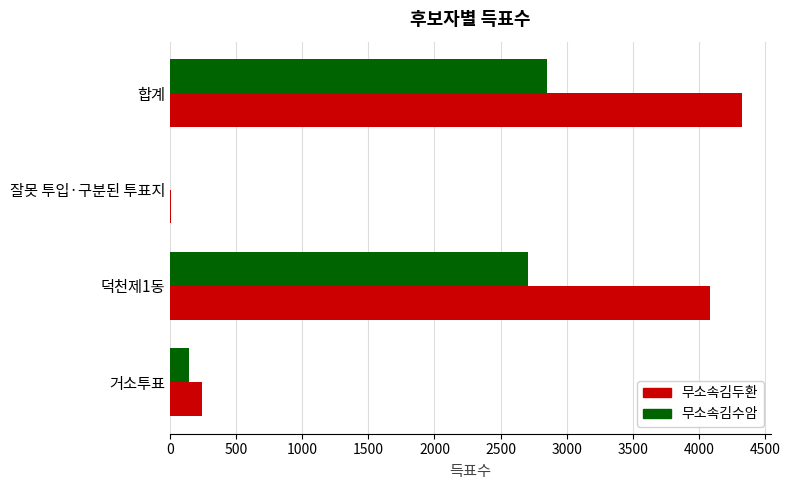

What is the greatest value displayed?

4328